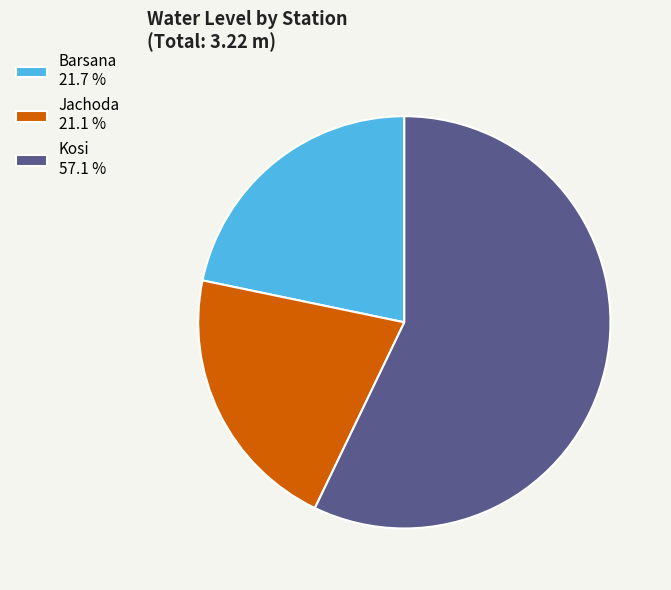

Does any single category account for the majority?

Yes